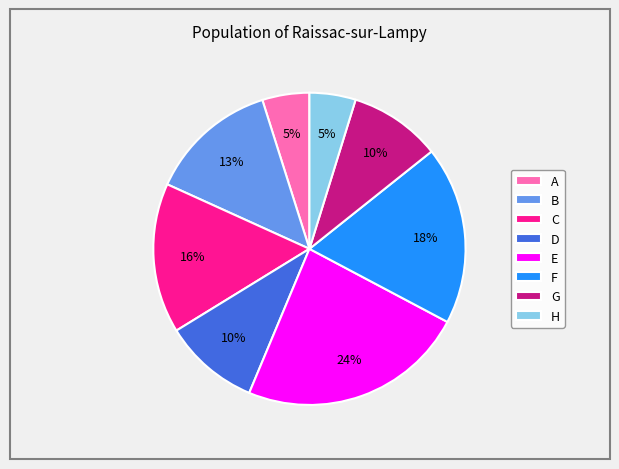

Count the number of slices in the pie.

8